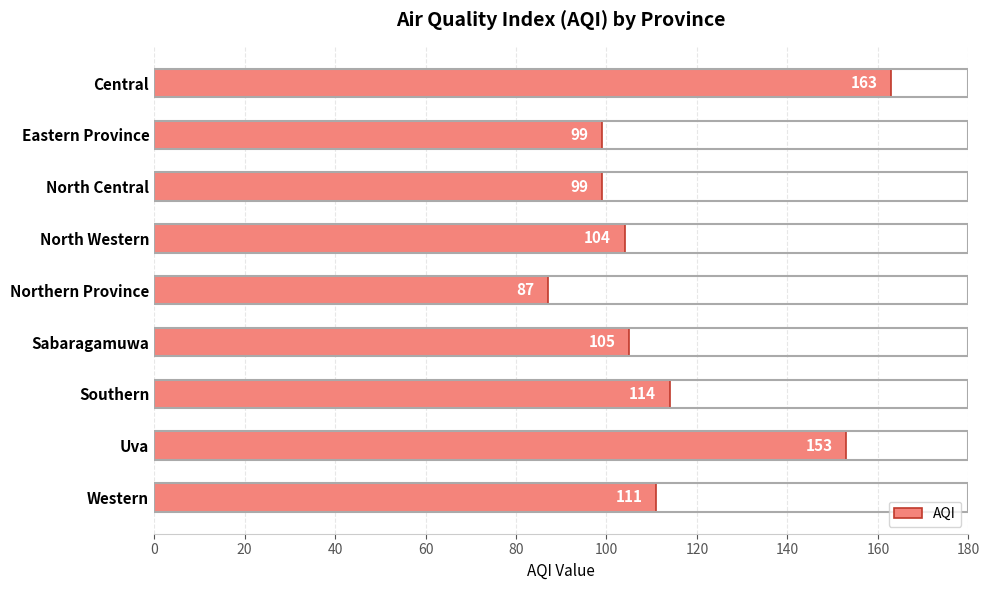

True or false: the data shows 31 at Northern Province.

False